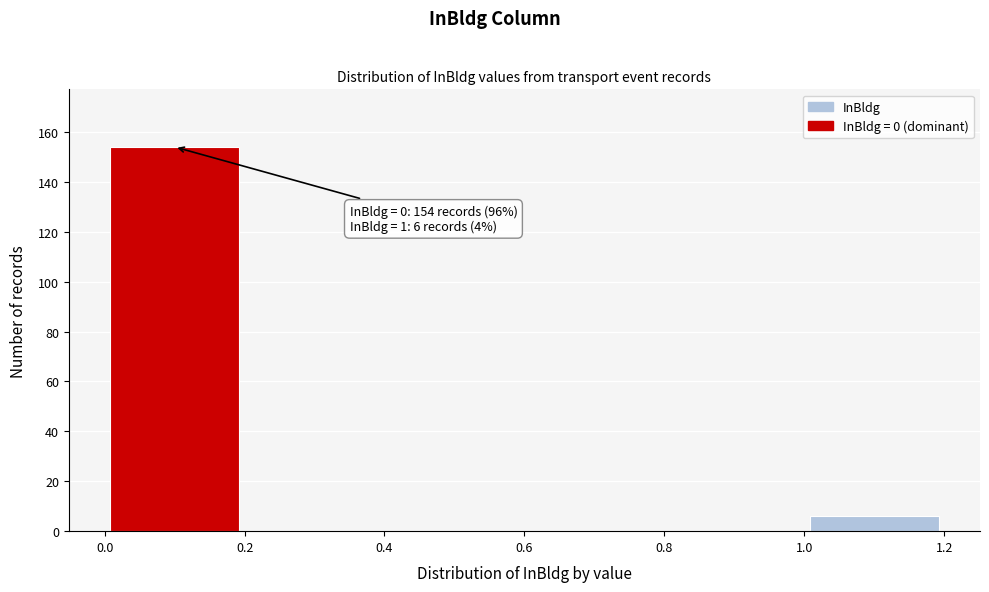

Which range on the x-axis has the tallest bar?

0.0 to 0.2